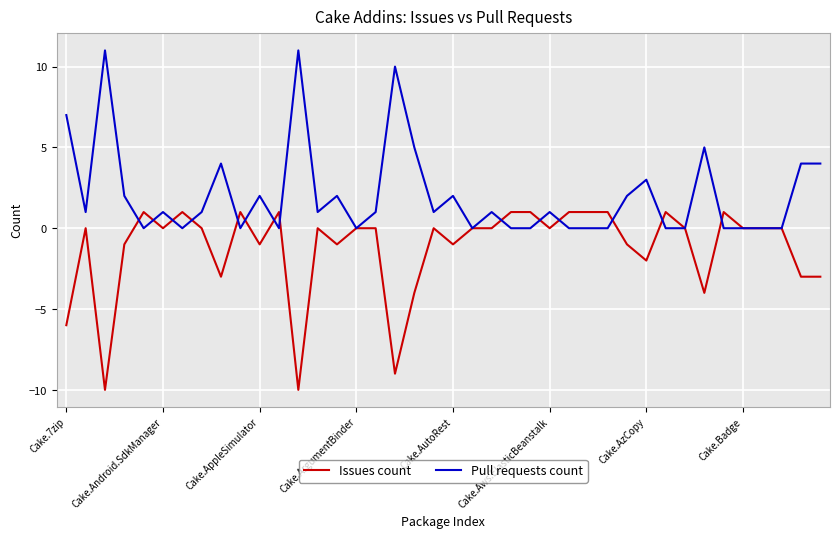

What is the minimum value shown in the chart?

-10